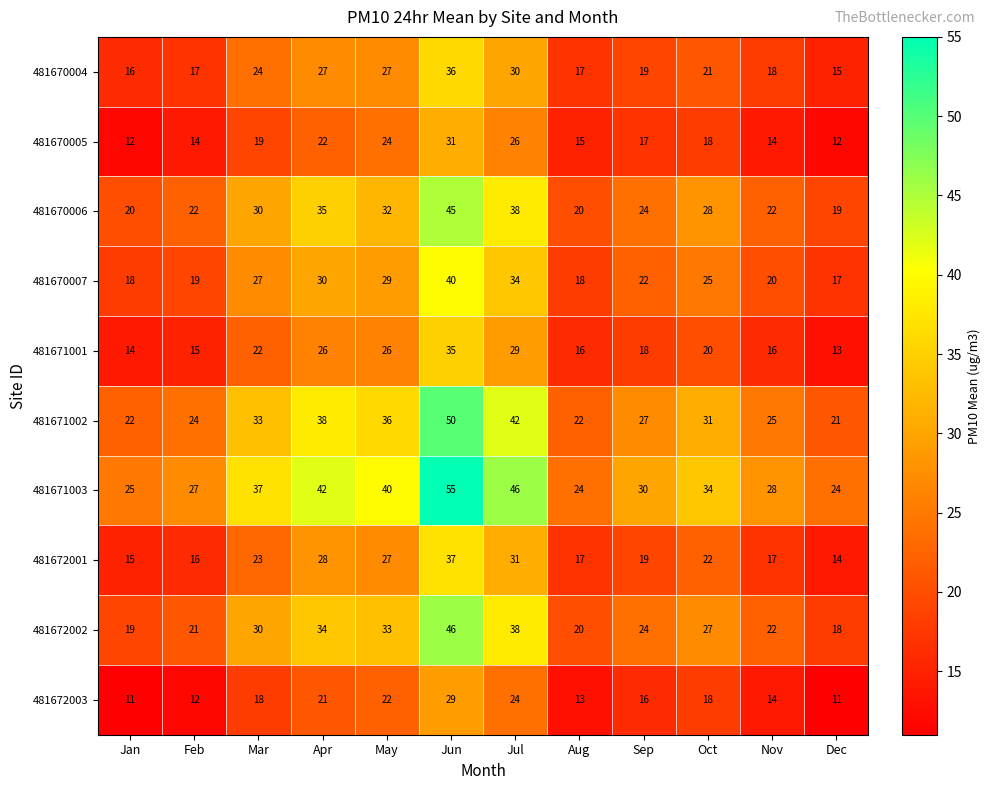

How many categories are shown in the chart?

12